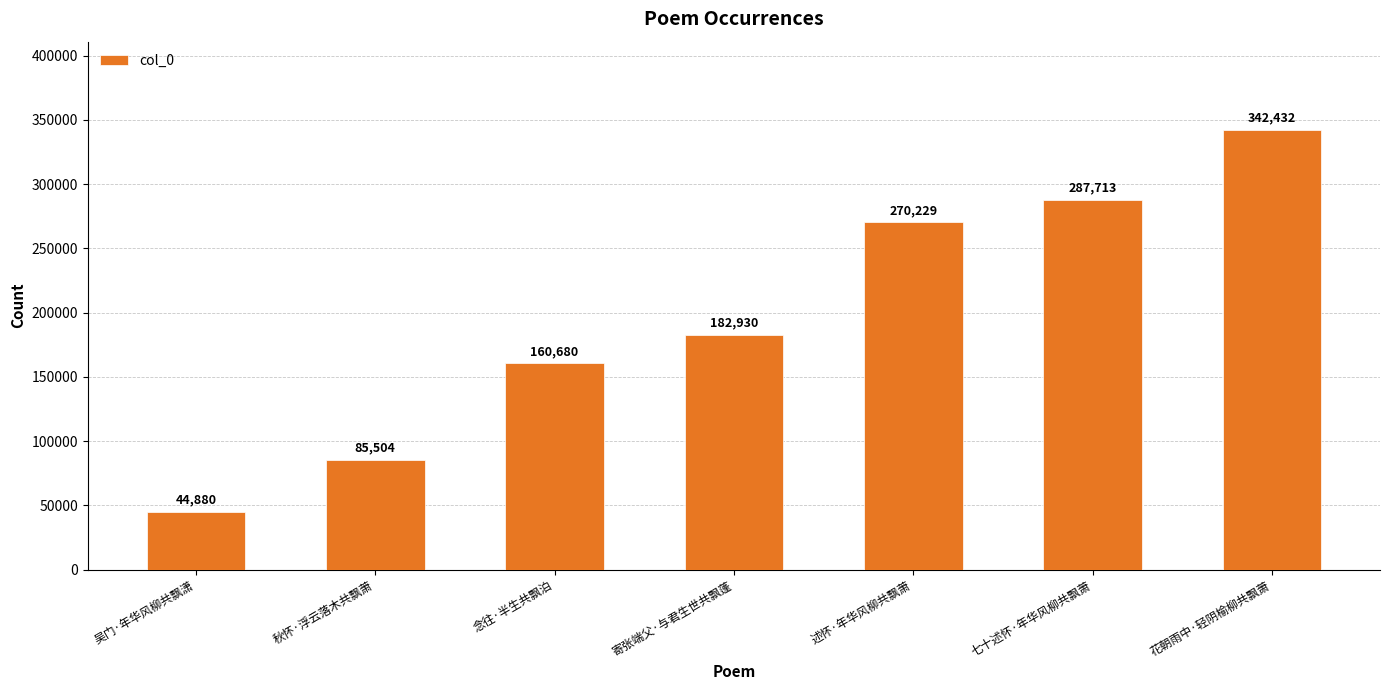

What is the label of the 3rd bar from the left?

念往·半生共飘泊